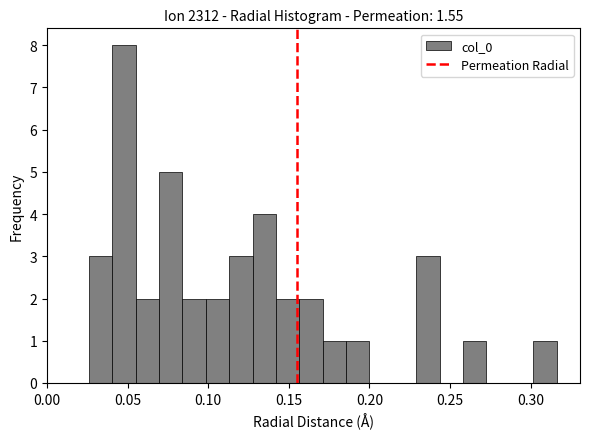

Read against the x-axis, roughly where is the centre of the tallest bar?

0.050